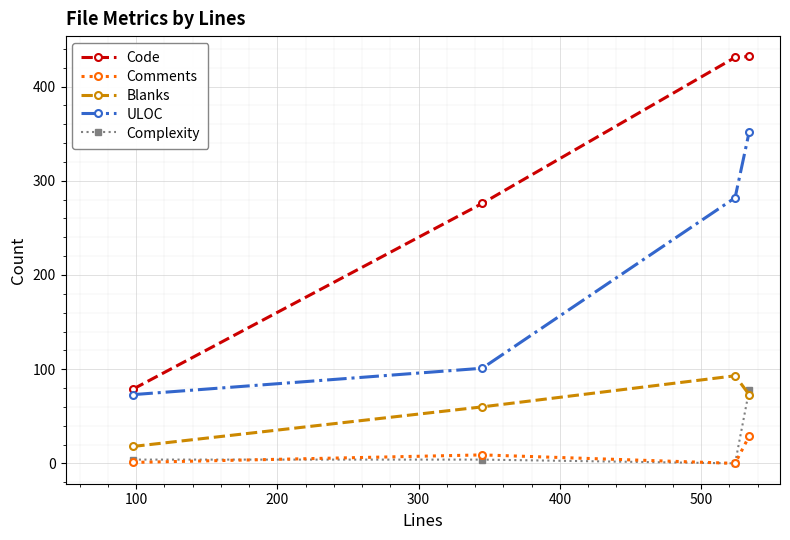

In Blanks, how many points are higher than both neighbors (excluding endpoints)?

1